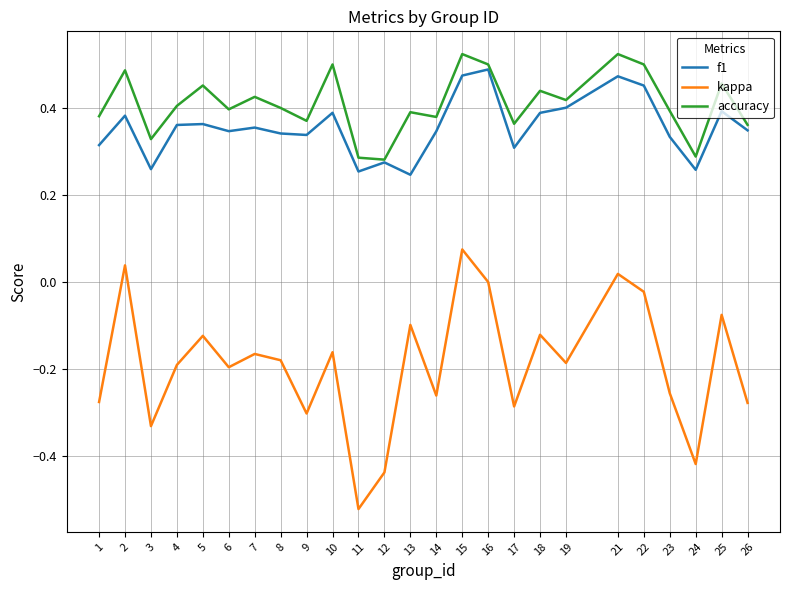

True or false: kappa has more than 0 interior local peaks.

True